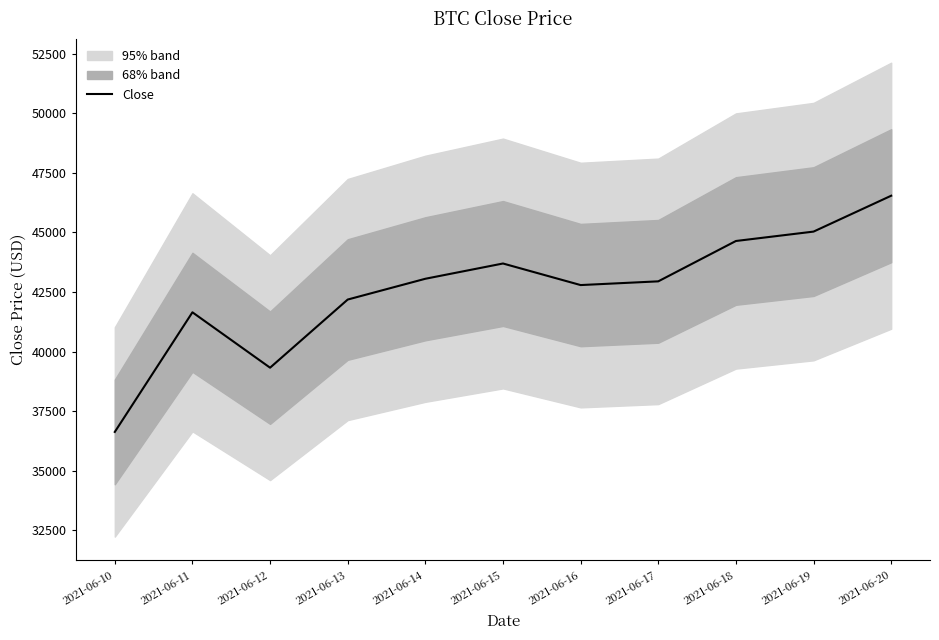

How many points are lower than both their immediate neighbors (excluding endpoints)?

2